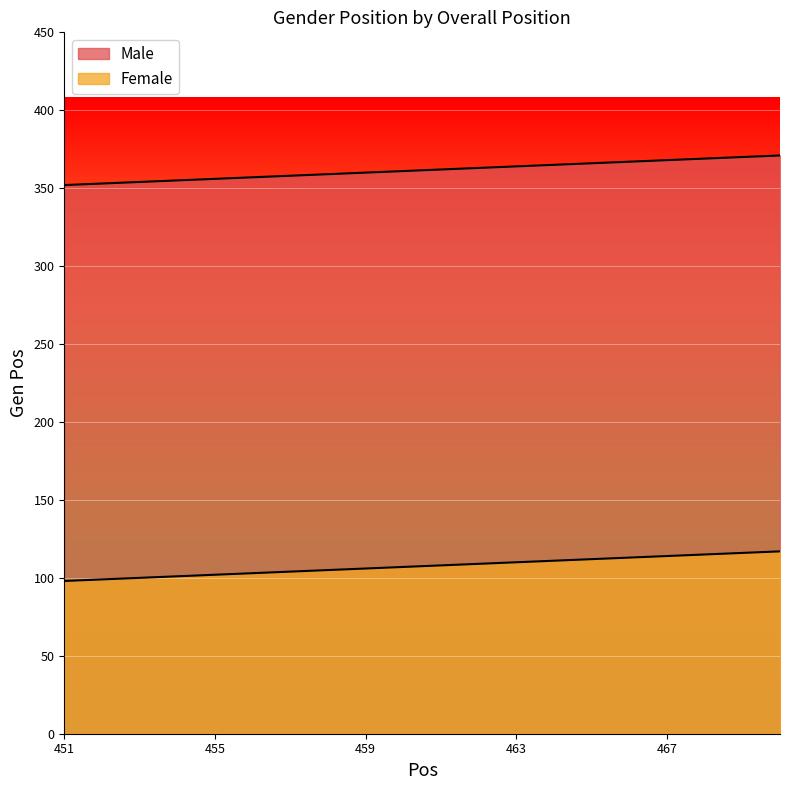

Between 457 and 468, which is larger?

468